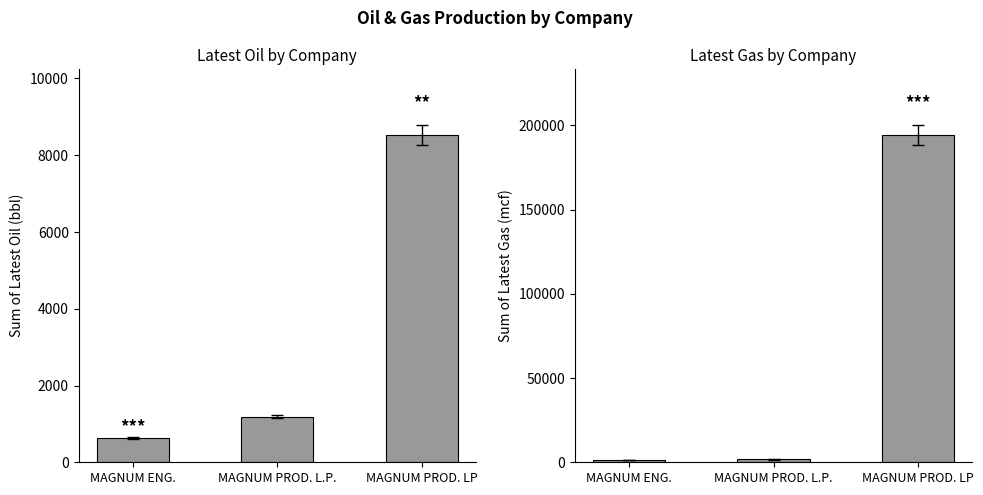

Is the value of Sum of Latest Oil at MAGNUM PROD. LP greater than the value of Sum of Latest Gas at MAGNUM PROD. L.P.?

Yes